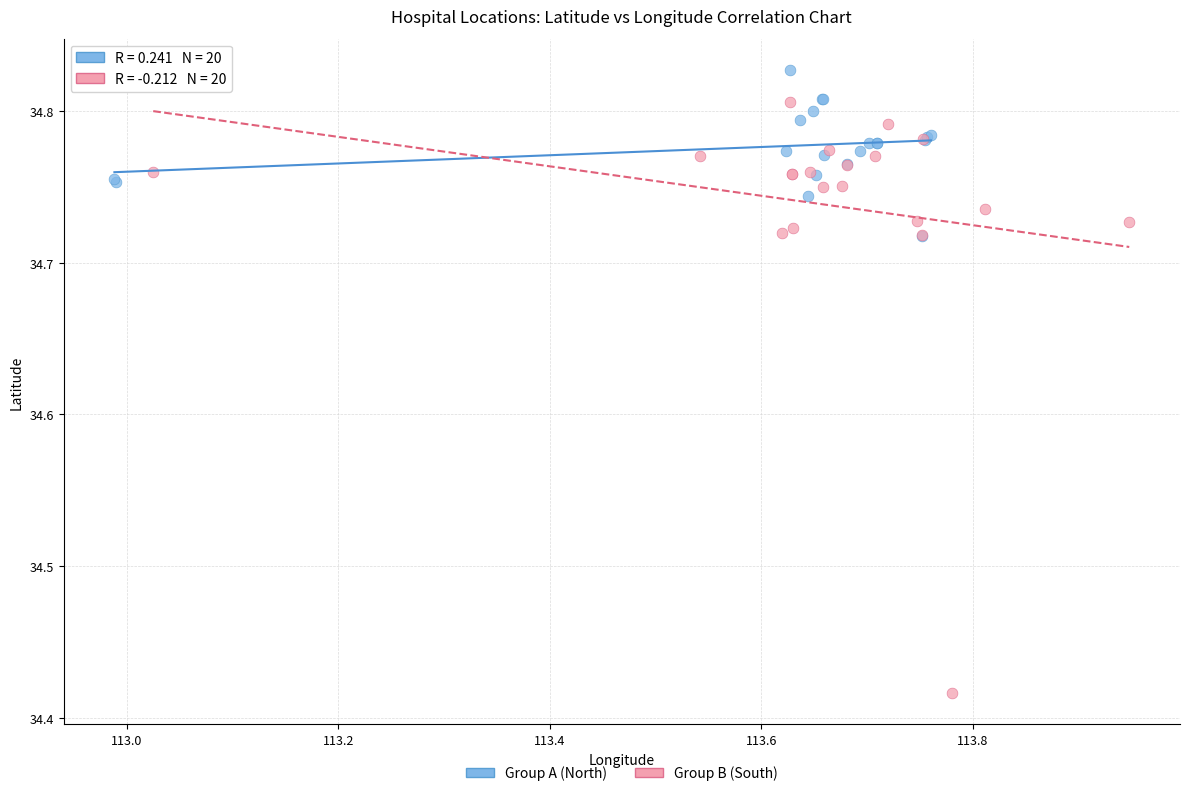

Which series contains the lowest Y value?

Group B (South)